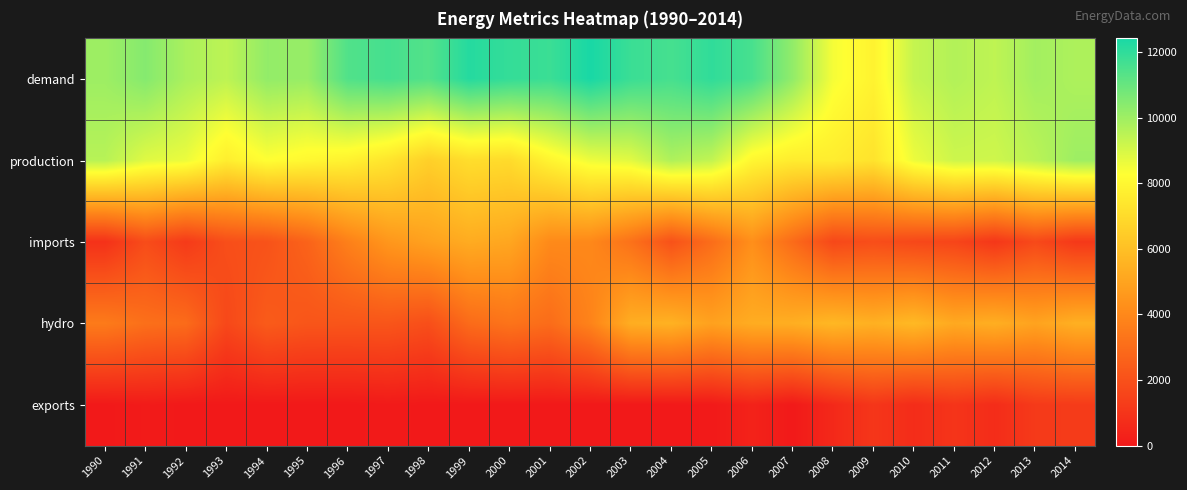

Reading left to right, transcribe all the data shown in this chart.

demand: 1990=10024.0	1991=10458.0	1992=9788.0	1993=9456.0	1994=10215.0	1995=10118.0	1996=11400.0	1997=11609.0	1998=11362.0	1999=12188.0	2000=11916.0	2001=11800.0	2002=12416.0	2003=11812.0	2004=11590.0	2005=11989.0	2006=11565.0	2007=10242.0	2008=8445.0	2009=7845.6	2010=9317.3	2011=9645.5	2012=9425.2	2013=9919.7	2014=9740.0
production: 1990=9559.0	1991=8832.0	1992=8617.0	1993=7668.0	1994=8272.0	1995=8017.0	1996=7819.0	1997=7350.0	1998=6583.0	1999=7091.0	2000=6995.0	2001=7906.0	2002=8587.0	2003=8799.0	2004=9719.0	2005=9374.0	2006=7974.0	2007=7609.0	2008=7625.0	2009=7291.0	2010=8602.9	2011=9177.2	2012=9148.6	2013=9498.8	2014=10023.0
imports: 1990=879.0	1991=1838.0	1992=1201.0	1993=1921.0	1994=2073.0	1995=2669.0	1996=3714.0	1997=4526.0	1998=4923.0	1999=5275.0	2000=5095.0	2001=4066.0	2002=4010.0	2003=3185.0	2004=2040.0	2005=3013.0	2006=4246.0	2007=2956.0	2008=1686.0	2009=1882.1	2010=1681.7	2011=1578.7	2012=1076.1	2013=1722.0	2014=1127.0
hydro: 1990=3523.0	1991=3114.0	1992=2970.0	1993=1693.0	1994=2375.0	1995=2177.0	1996=2167.0	1997=2175.0	1998=1926.0	1999=2949.0	2000=3260.0	2001=2998.0	2002=3824.0	2003=5359.0	2004=5501.0	2005=4915.0	2006=5310.0	2007=5383.0	2008=5708.0	2009=5458.0	2010=5762.8	2011=5201.8	2012=5387.3	2013=4981.8	2014=5431.0
exports: 1990=5.0	1991=81.0	1992=0.0	1993=3.0	1994=0.0	1995=0.0	1996=0.0	1997=57.0	1998=0.0	1999=0.0	2000=0.0	2001=0.0	2002=0.0	2003=0.0	2004=0.0	2005=36.0	2006=347.0	2007=29.0	2008=571.0	2009=1045.5	2010=694.4	2011=988.2	2012=700.9	2013=1189.3	2014=1226.0